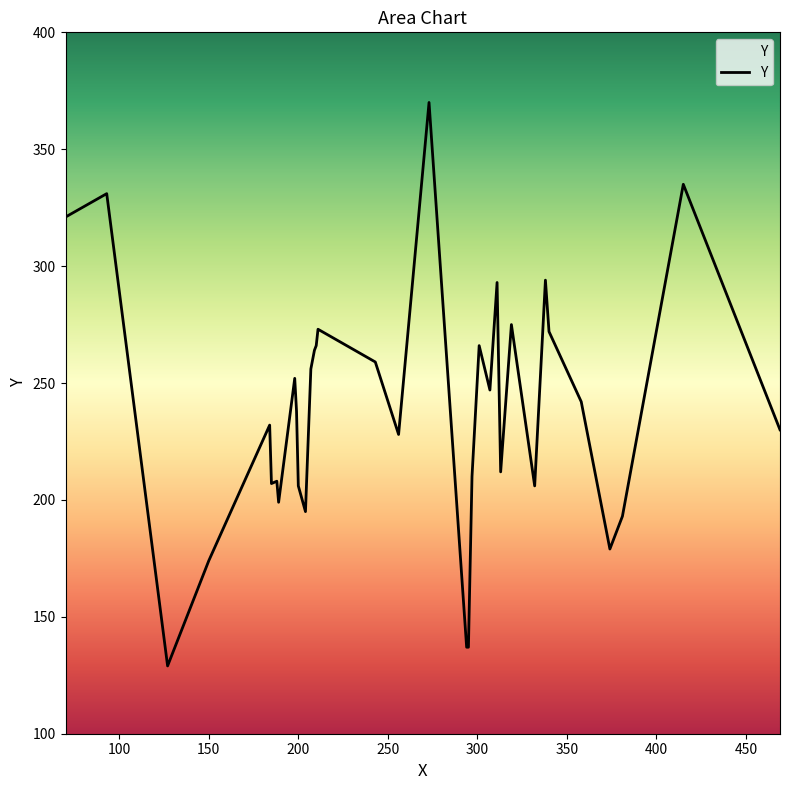

What is the difference between the maximum and minimum values?

241